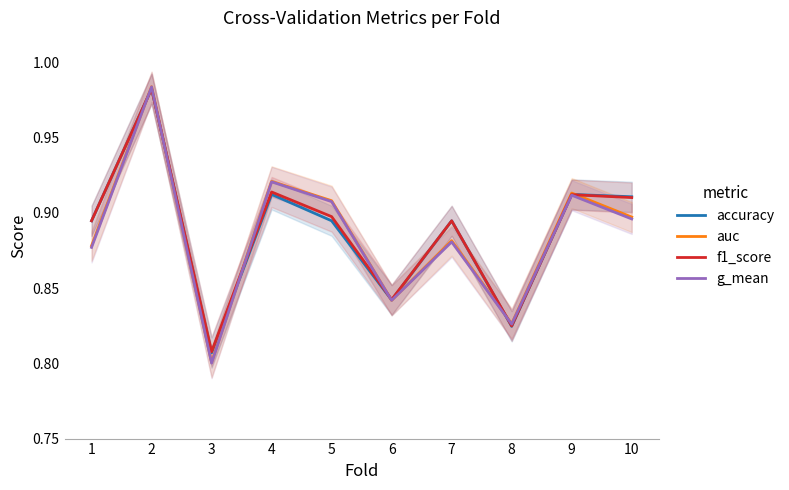

Between 3 and 8, which series saw the biggest shift?

g_mean